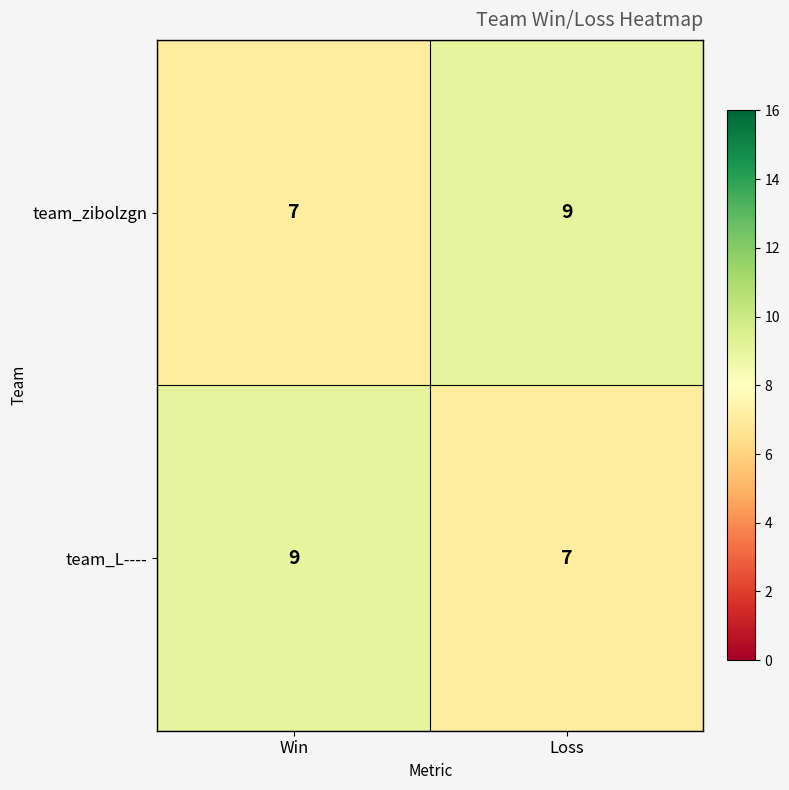

Reading left to right, what are all the values shown in this chart?

team_zibolzgn: 7	9
team_L----: 9	7